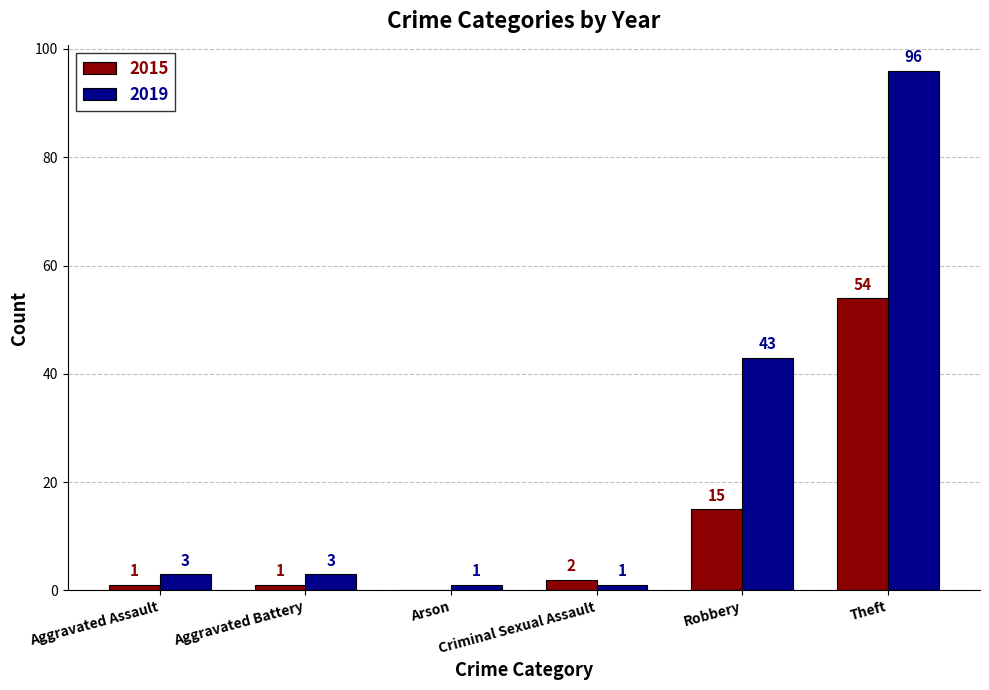

Count the number of data series in this chart.

2